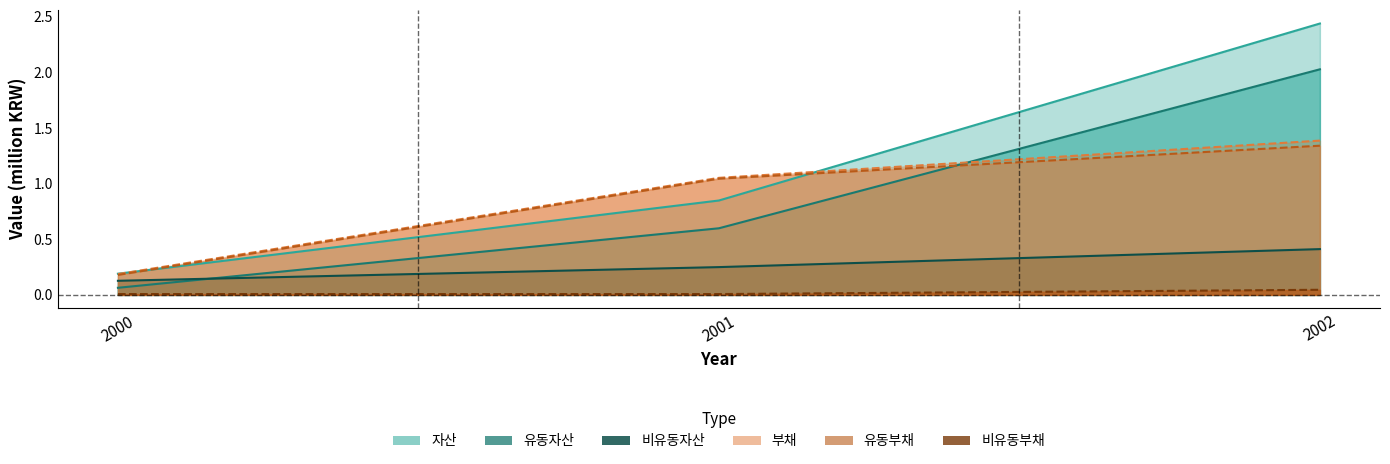

Rank the series at 2001 from lowest to highest value.

비유동부채, 비유동자산, 유동자산, 자산, 유동부채, 부채